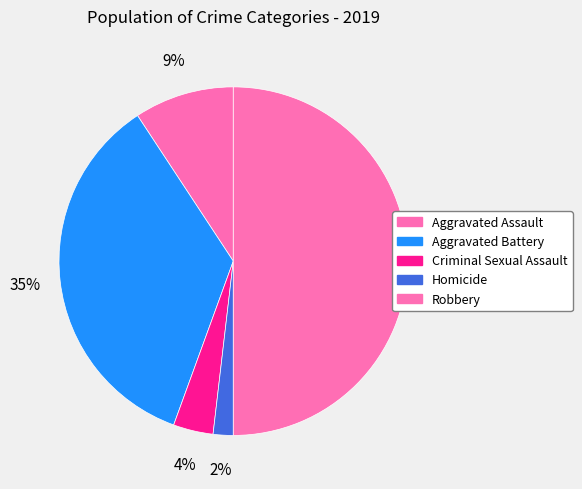

Which category has the smallest portion of the pie?

Homicide